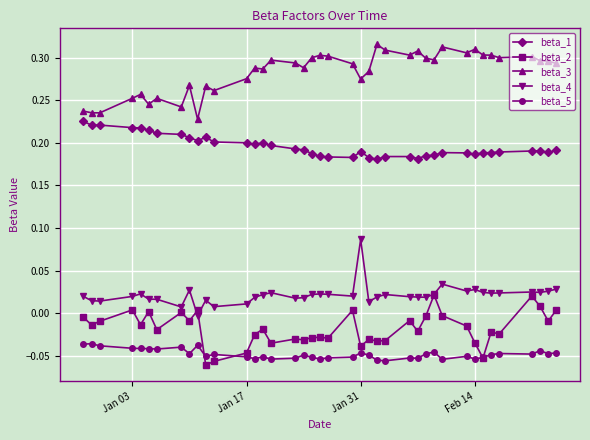

True or false: beta_1 and beta_2 intersect in this chart.

False